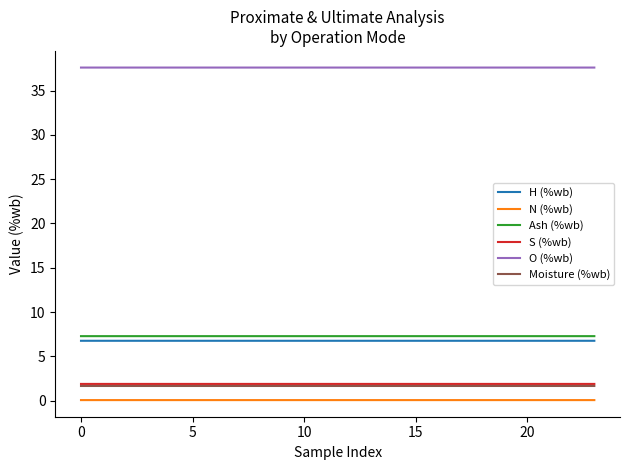

What is the lowest value of the Ash (%wb) series?

7.3